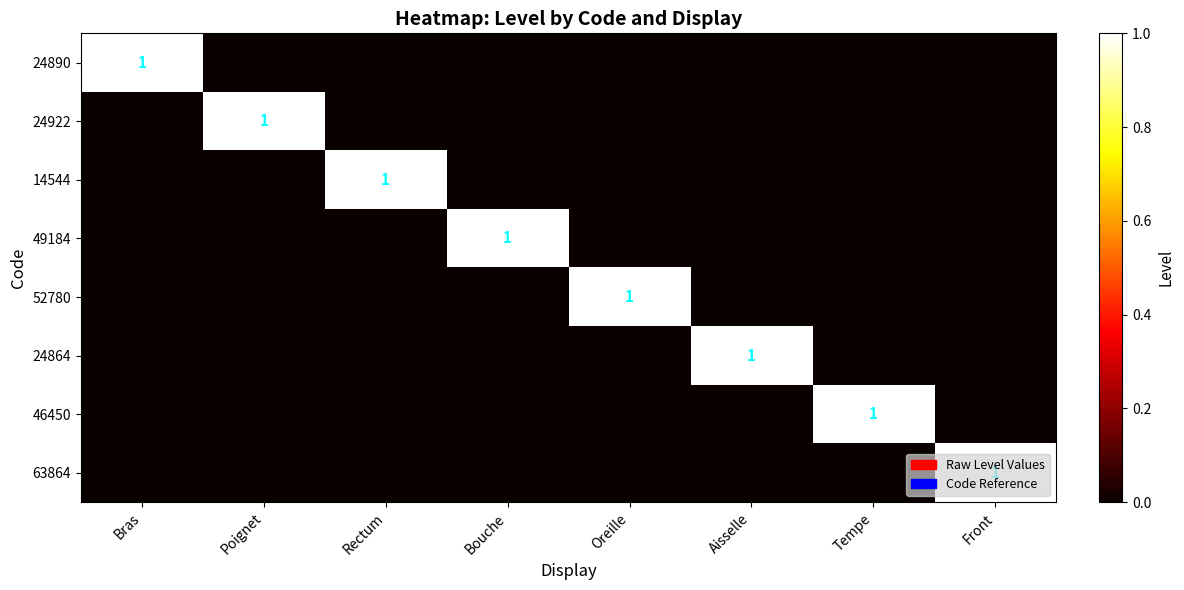

What value does the 52780 series have at Oreille?

1